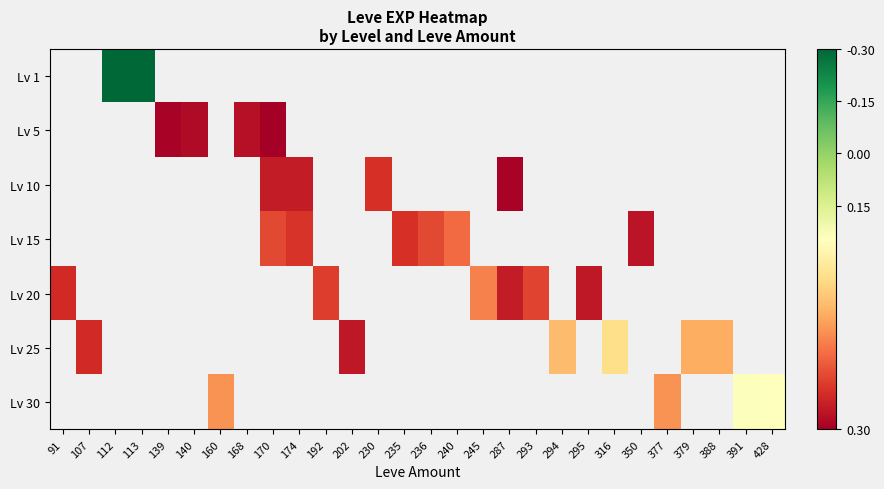

Which category has the lowest value across all series?

170